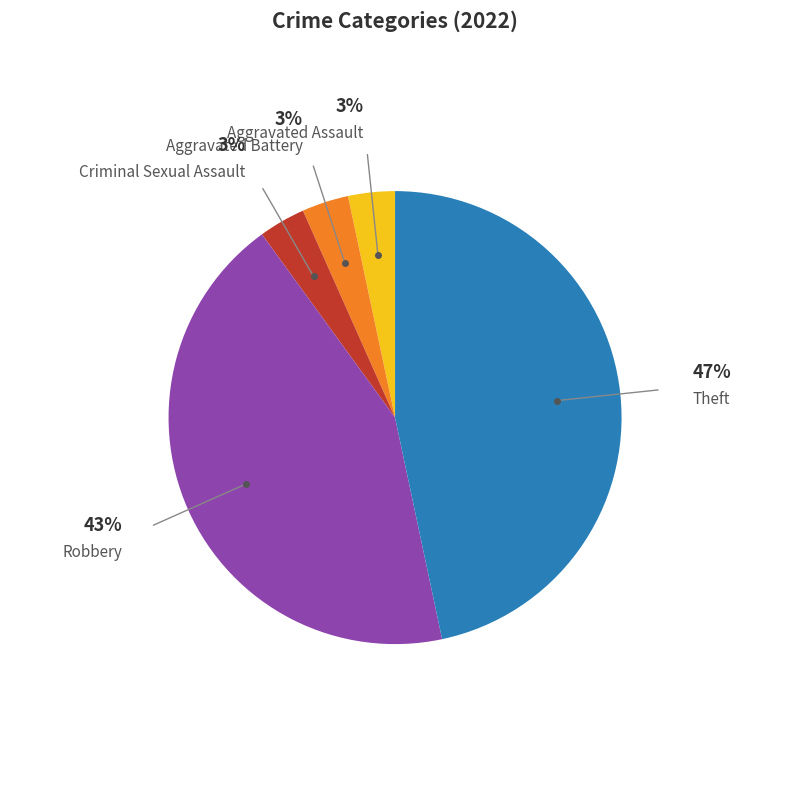

Is there a majority slice in this chart?

No